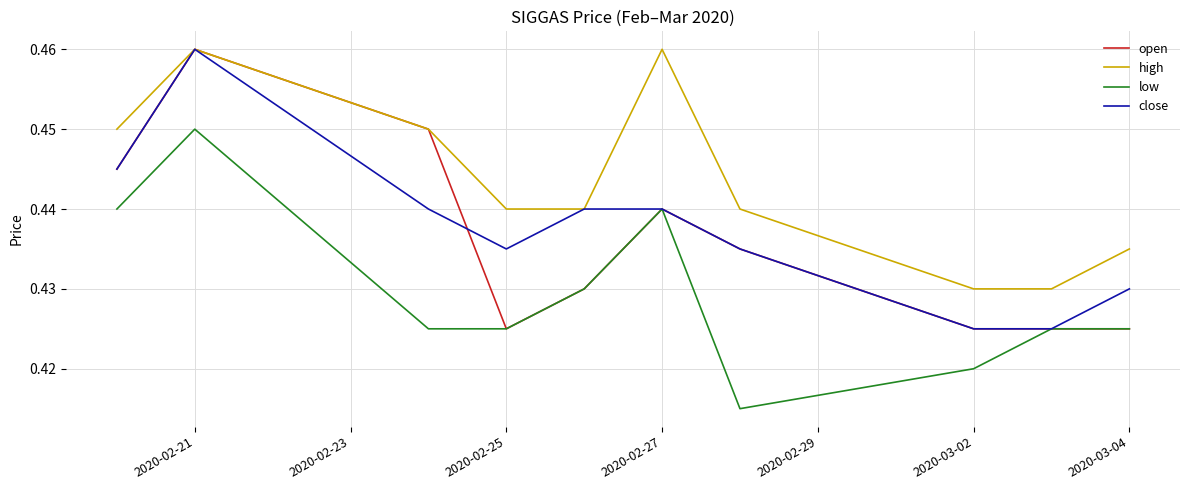

True or false: low and high cross at least once.

False